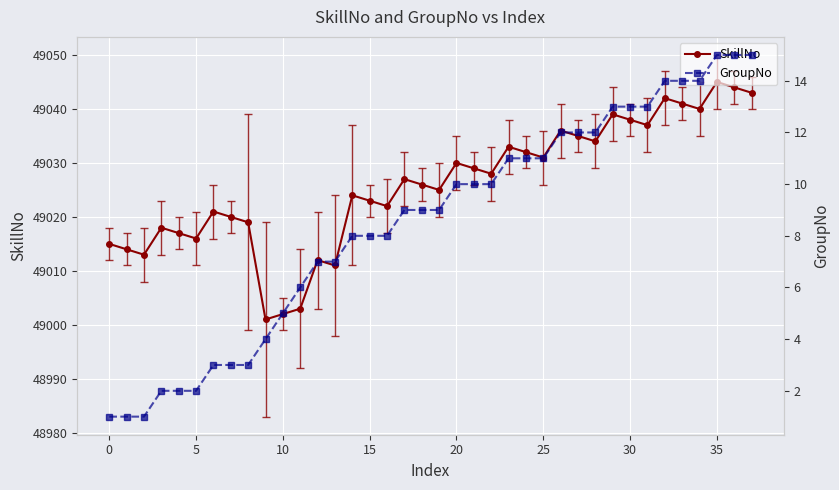

What is the sum of all GroupNo values?

323